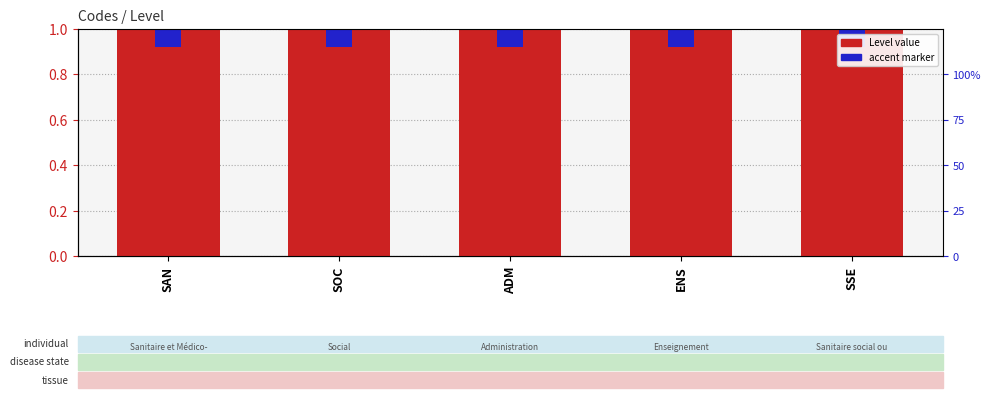

What are all the series names shown in the legend?

Level value, accent marker